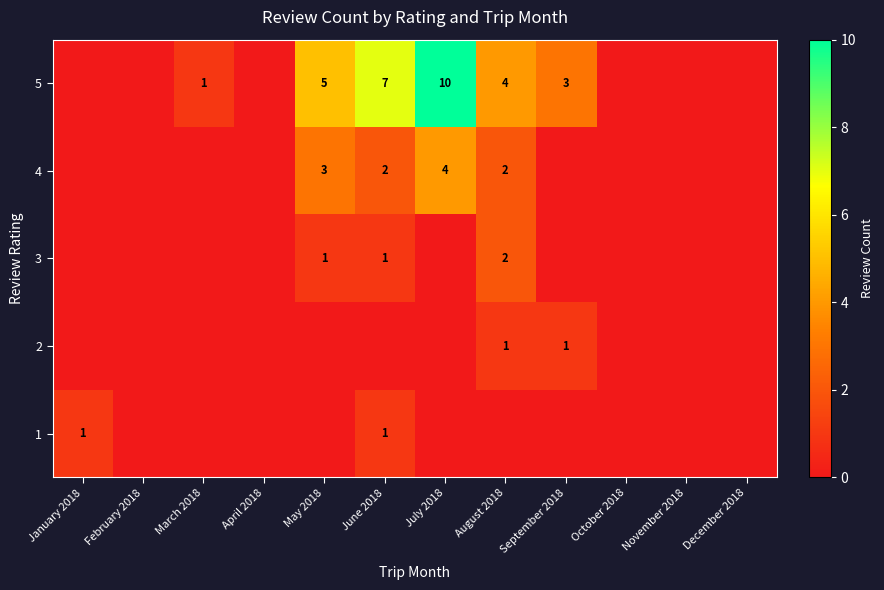

True or false: 3 has a value of 1 at June 2018.

True